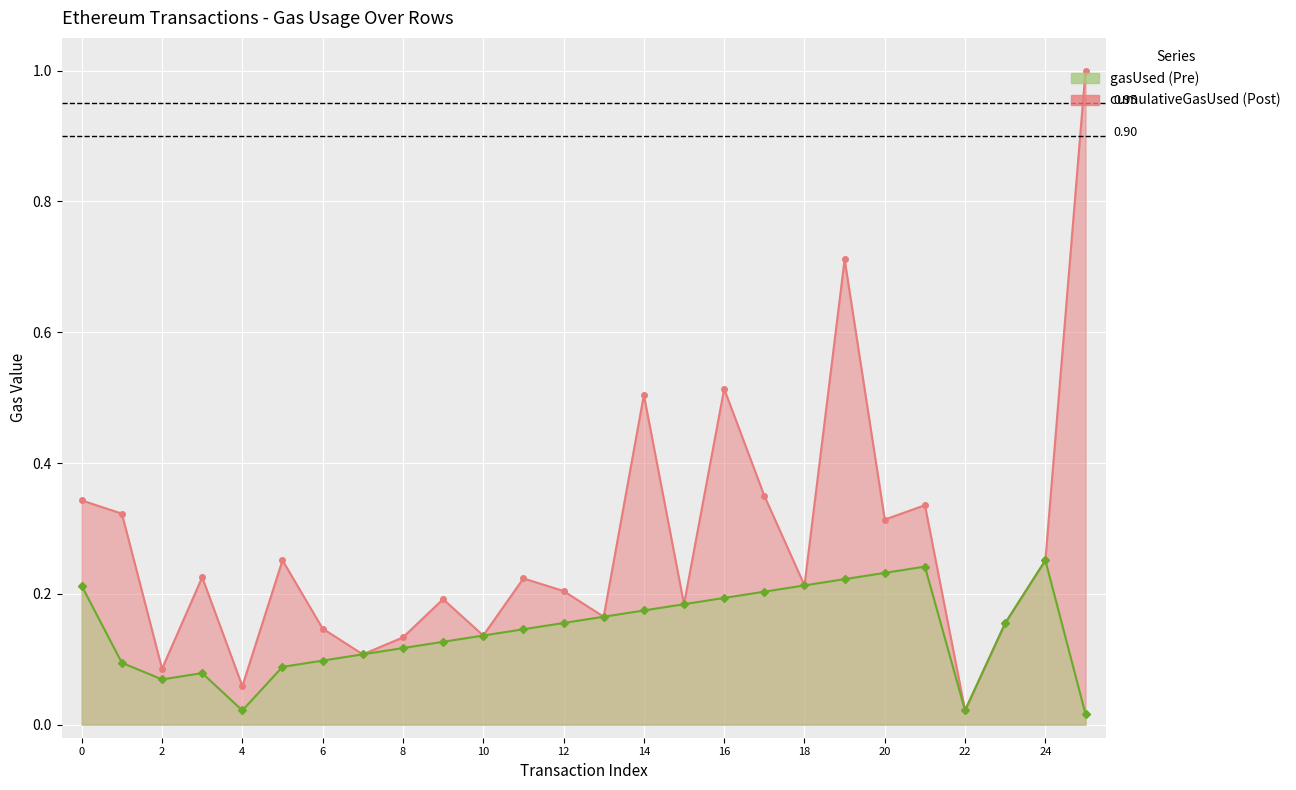

List the series in order of their overall mean, highest first.

cumulativeGasUsed, gasUsed